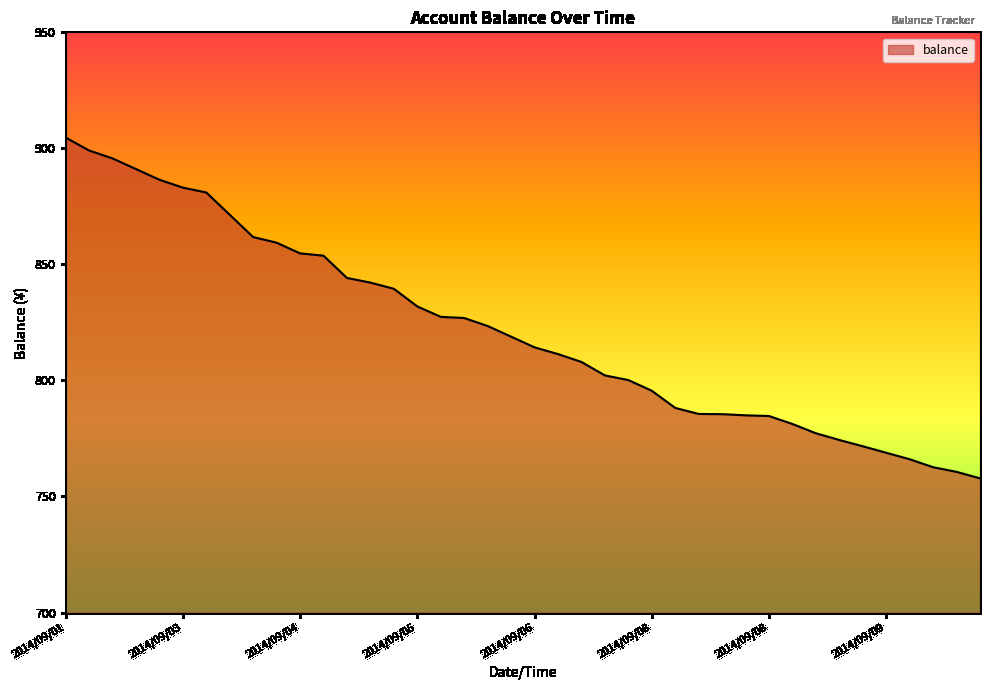

What is the difference between the maximum and minimum values?

146.9